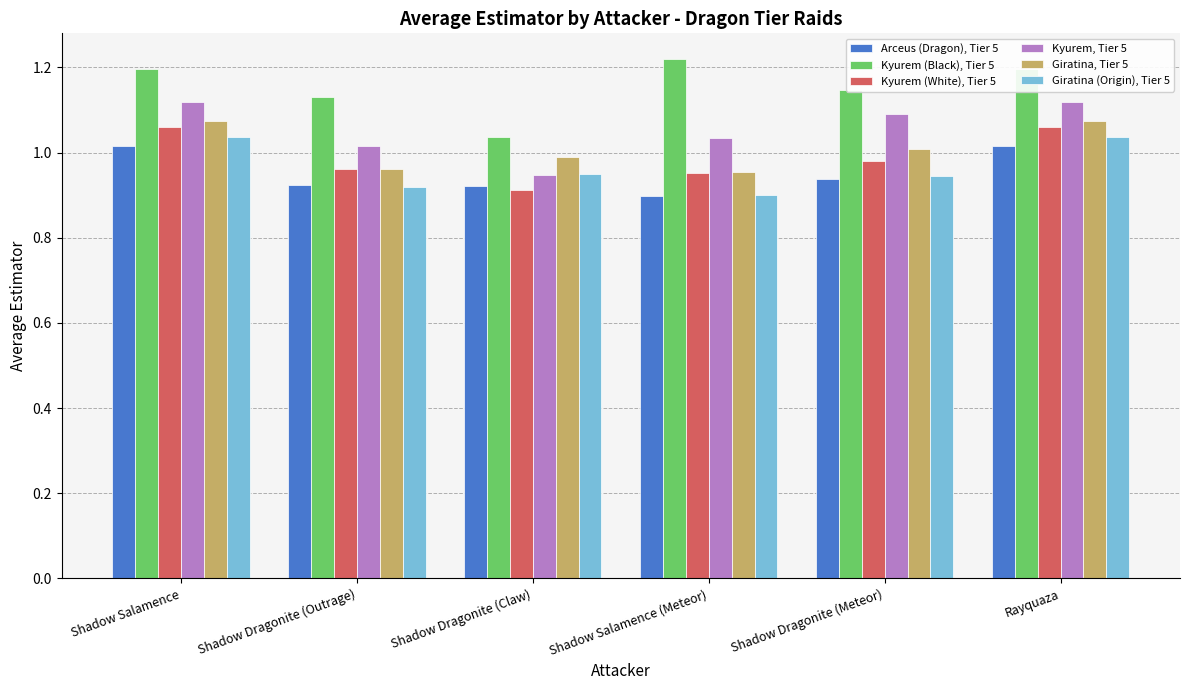

Which series has the largest total across all categories?

Kyurem (Black), Tier 5